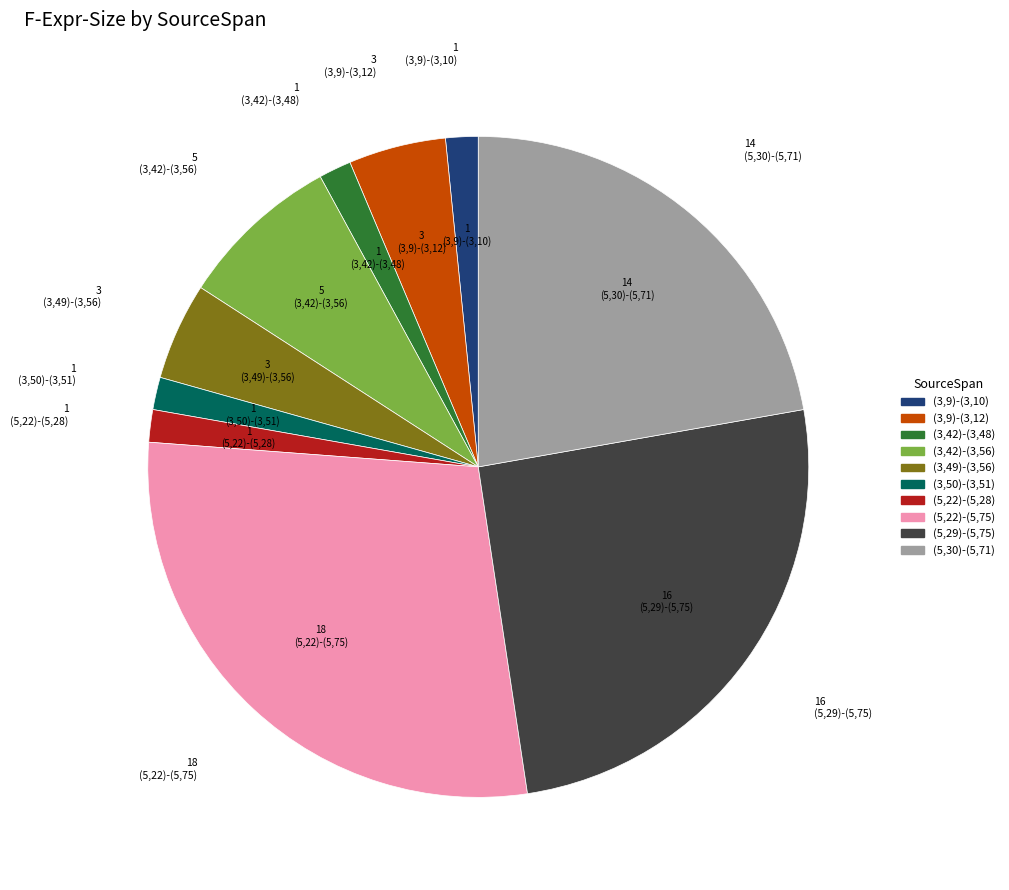

The (5,22)-(5,75) slice represents 29% of the pie. True or false?

True